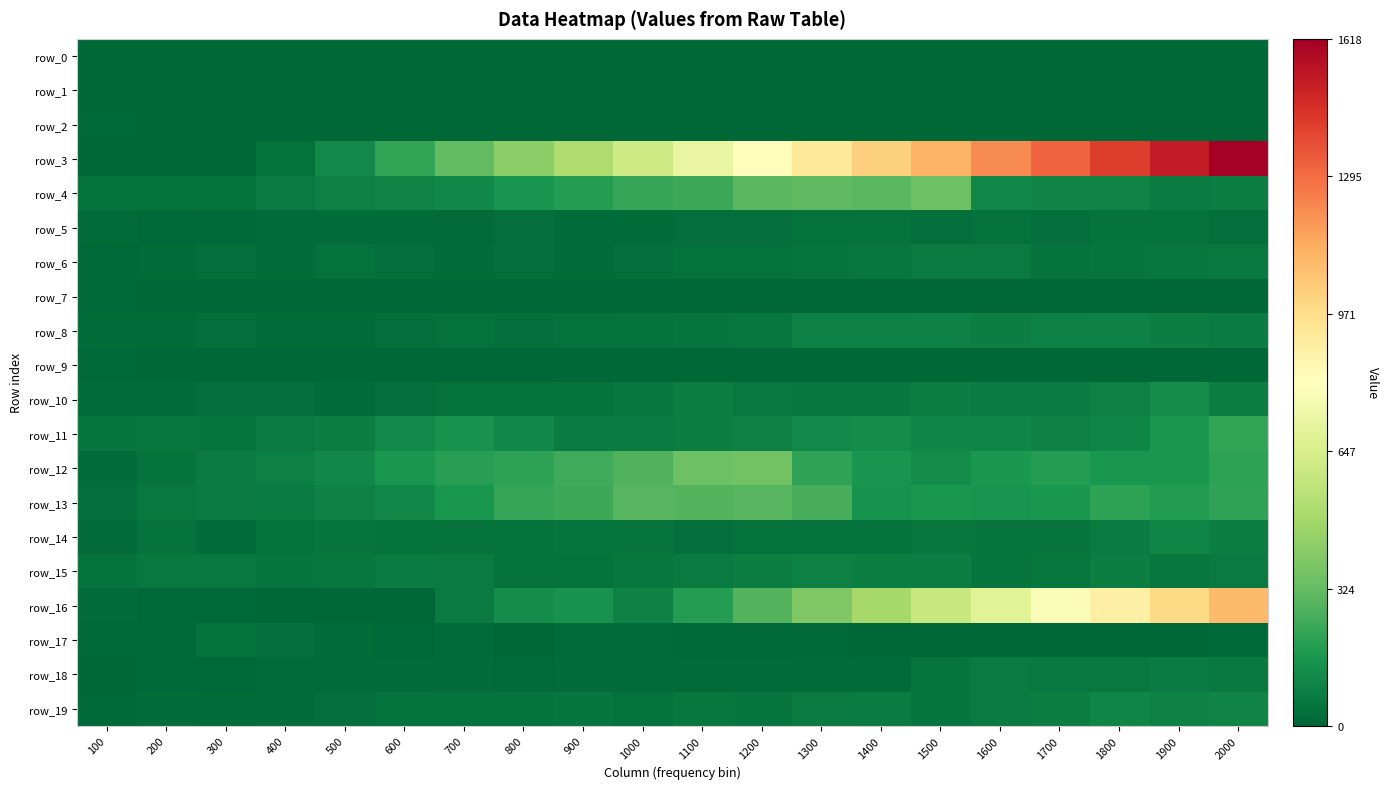

The value of row_10 at 600 is 27.5. True or false?

True